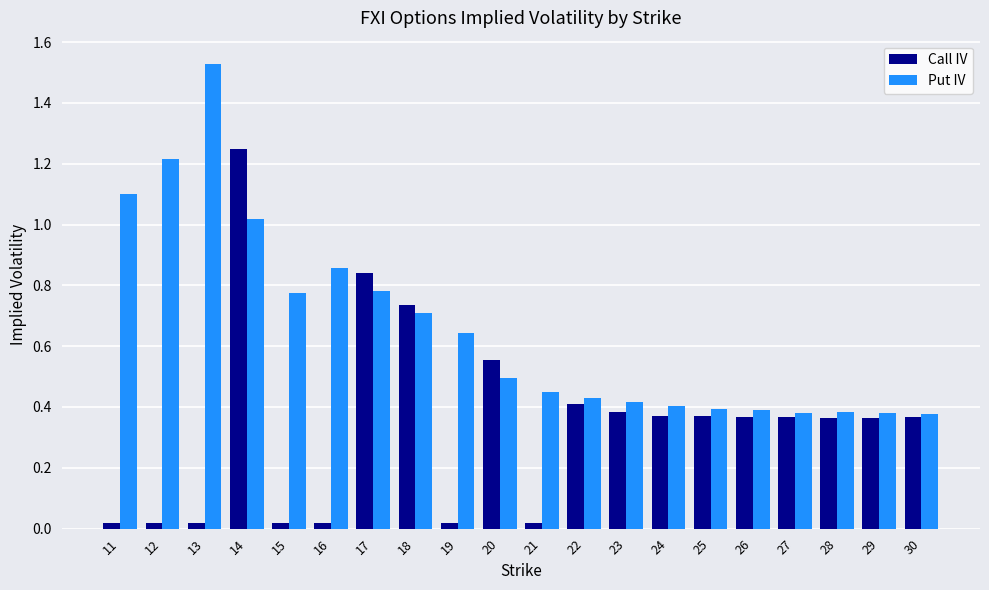

Rank the series at 13 from lowest to highest value.

Call IV, Put IV